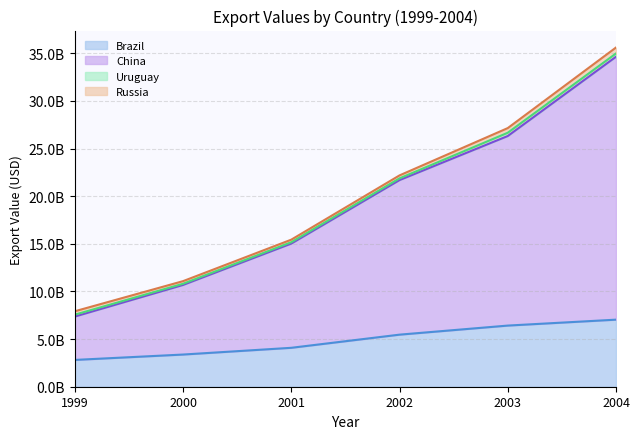

What is the difference between the maximum and minimum values in the Brazil series?

4226290480